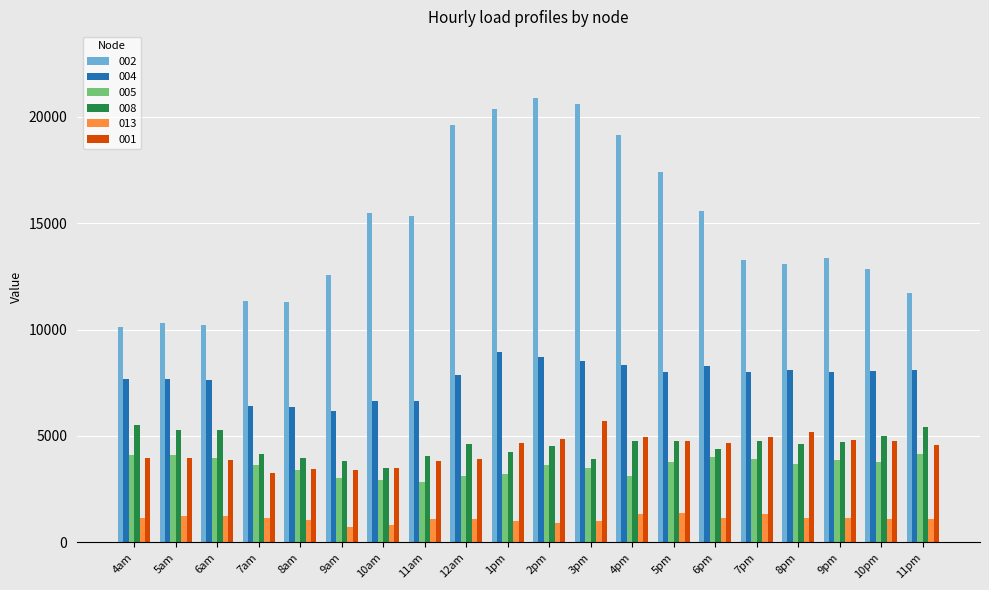

Between 5am and 4pm, which series saw the biggest shift?

002